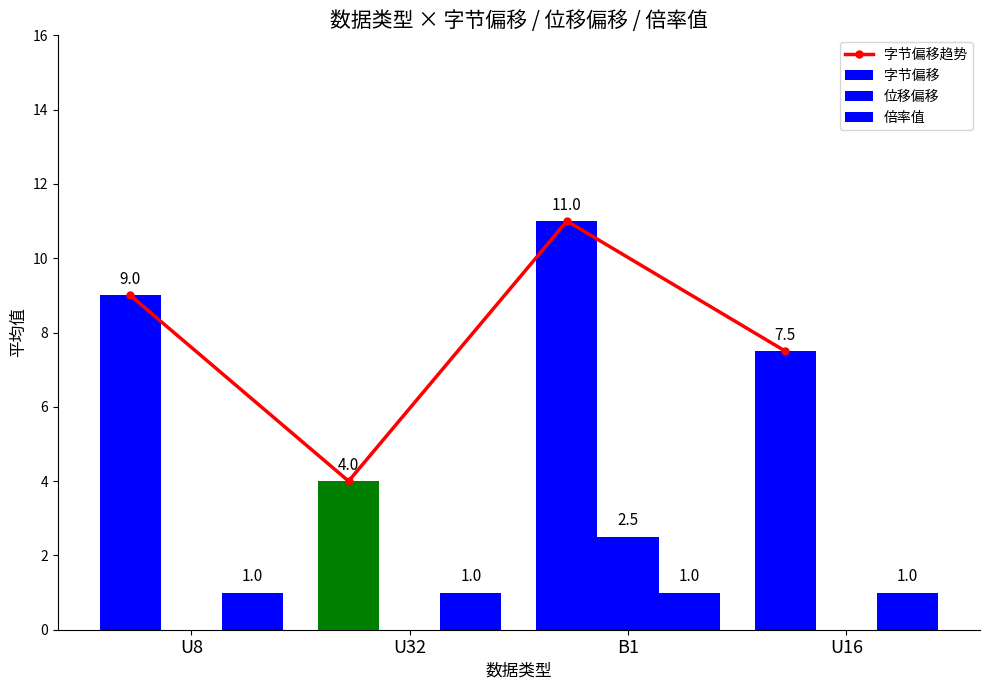

Rank the series by their maximum value, from lowest to highest.

倍率值, 位移偏移, 字节偏移趋势, 字节偏移